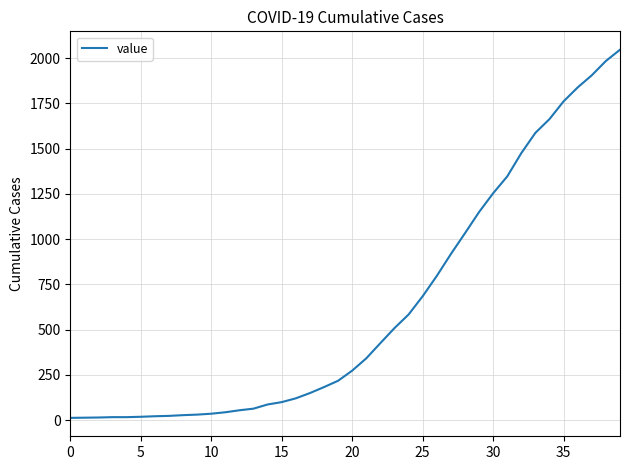

What is the maximum value shown in the chart?

2047